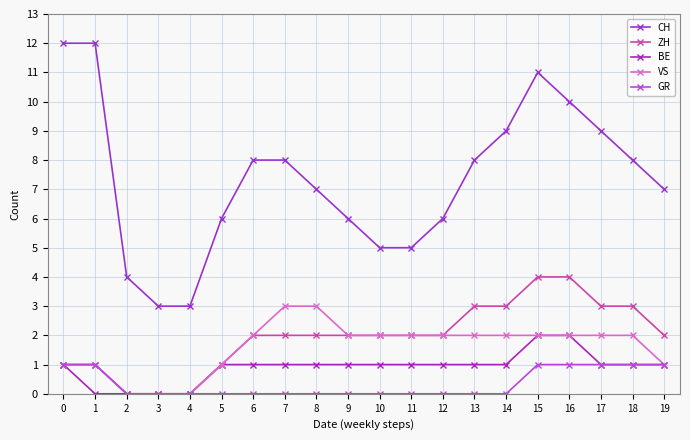

Count the number of categories in the chart.

20